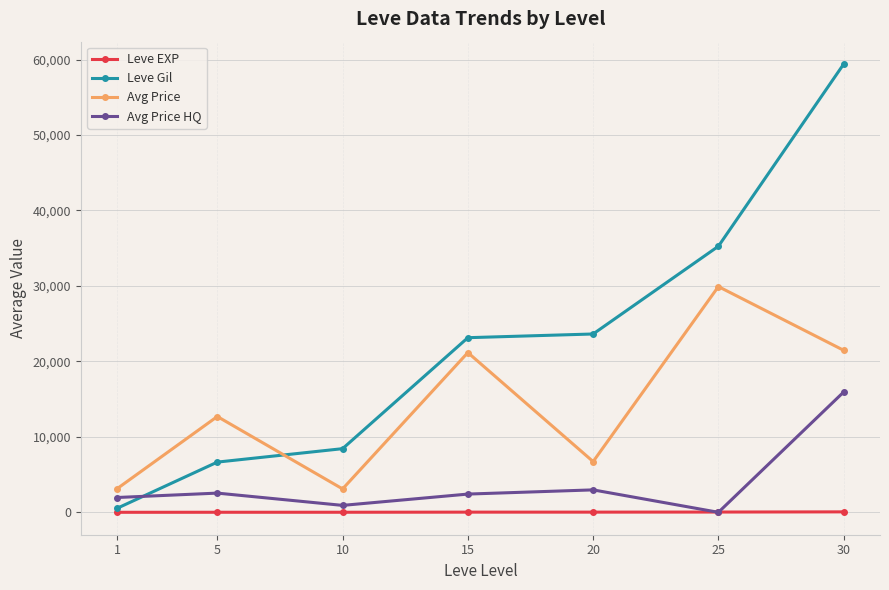

List the series in order of their peak value, lowest first.

Leve EXP, Avg Price HQ, Avg Price, Leve Gil